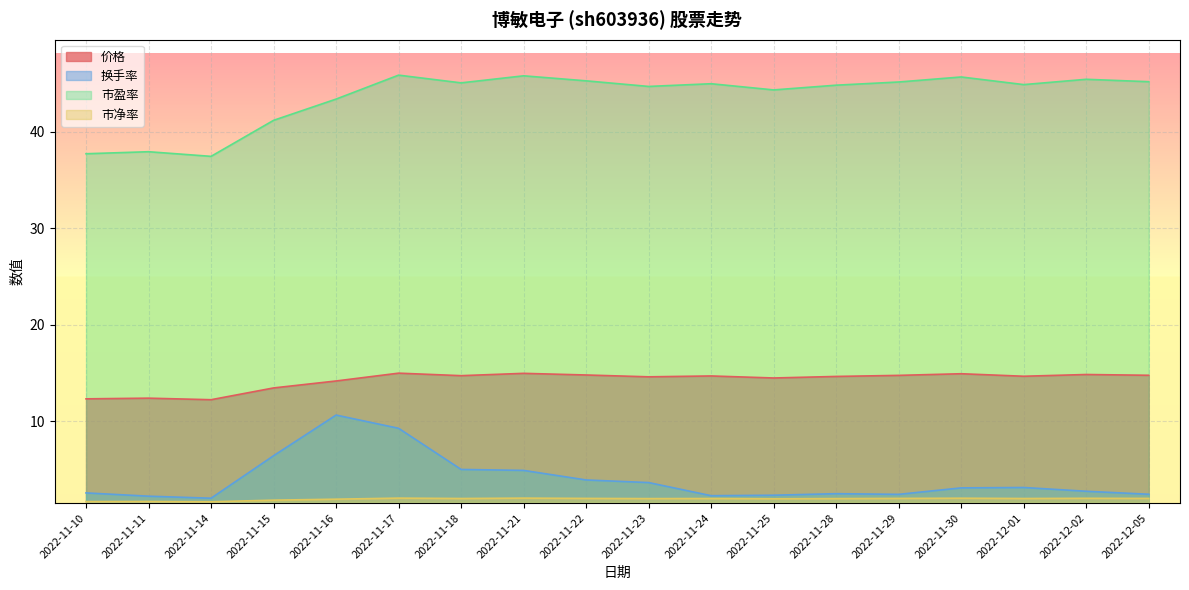

Is it true that 价格 equals 9.3 at 2022-11-17?

False